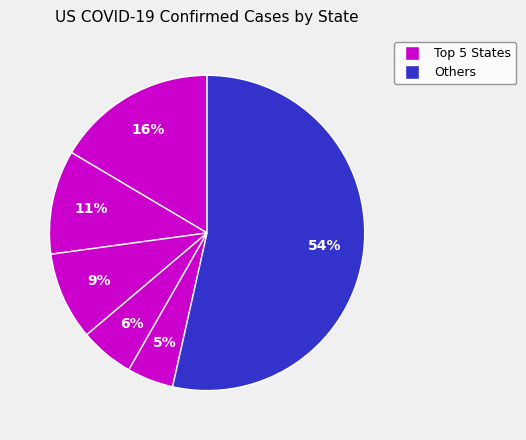

How many segments does this pie chart have?

6